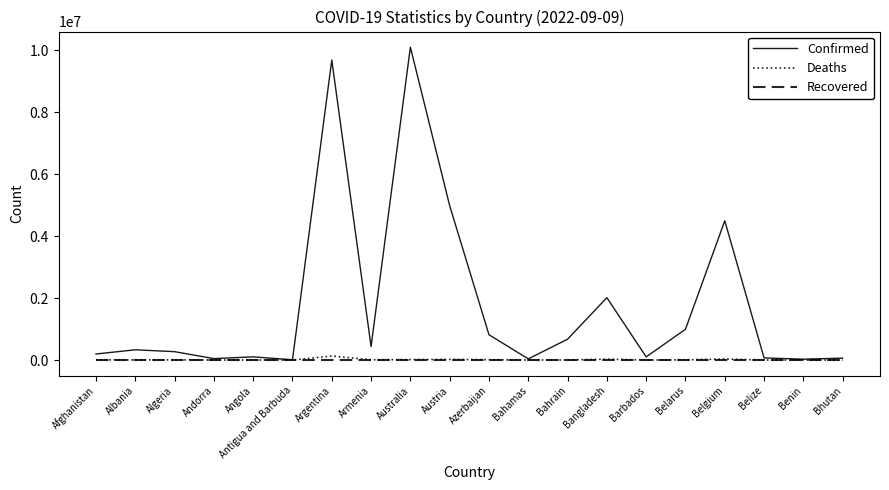

The Recovered series shows 0 at Bangladesh. True or false?

True